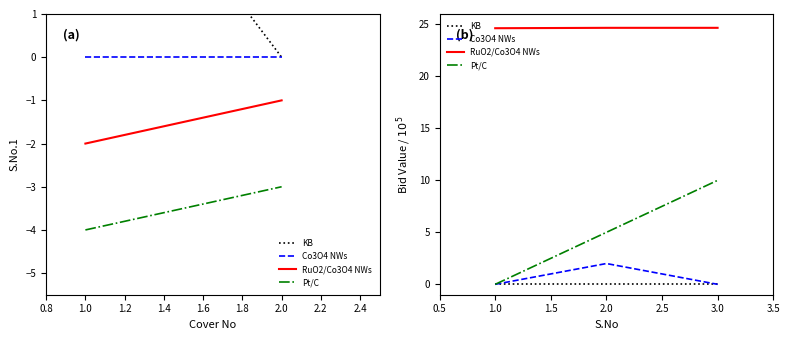

Which series has the widest spread of values?

Pt/C